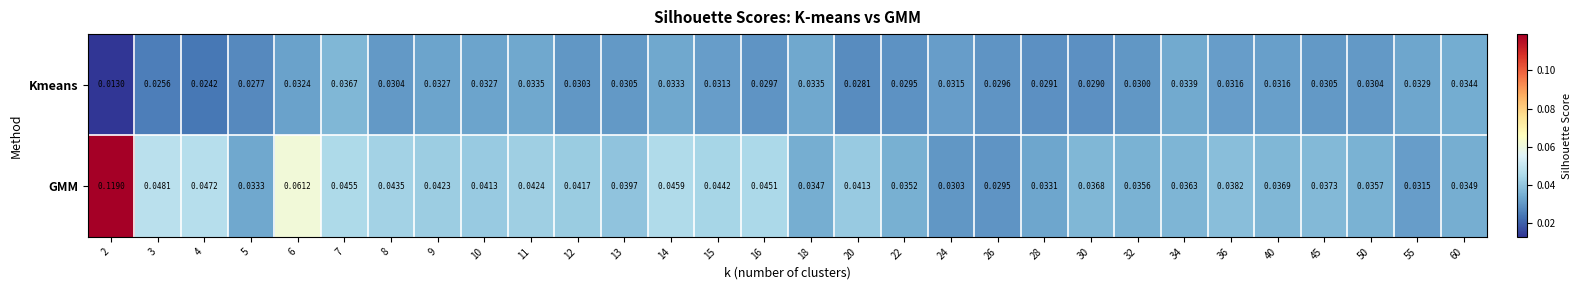

Which series changed the most between 18 and 36?

GMM